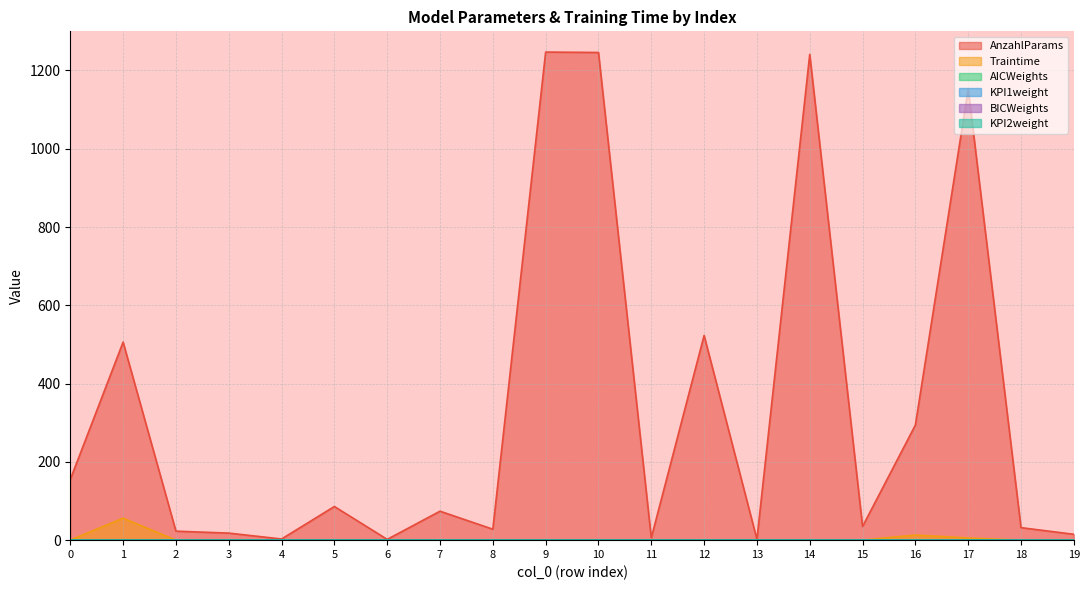

Is it true that AnzahlParams equals 622.3 at 9?

False